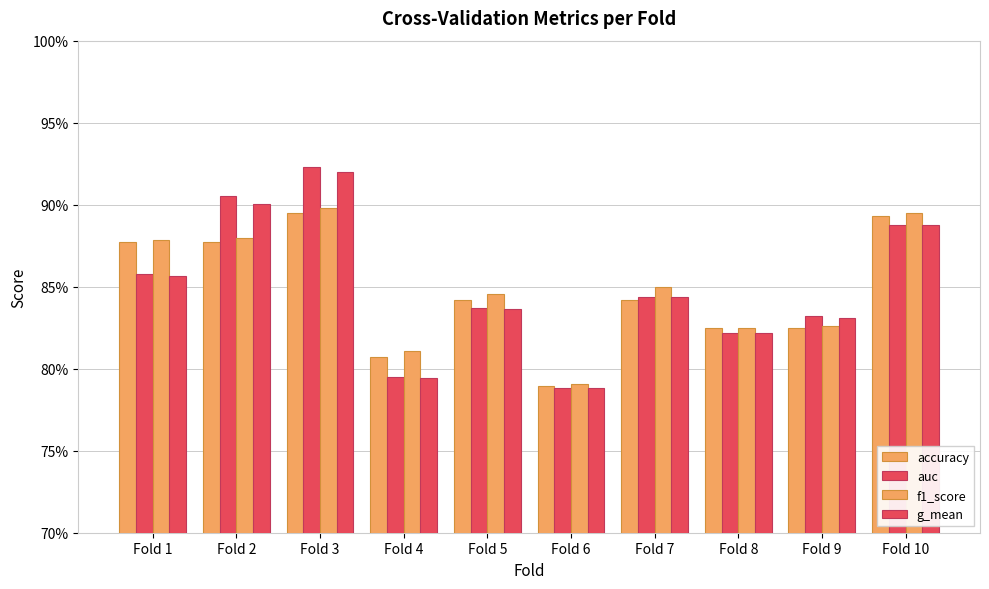

Are the bars horizontal?

No